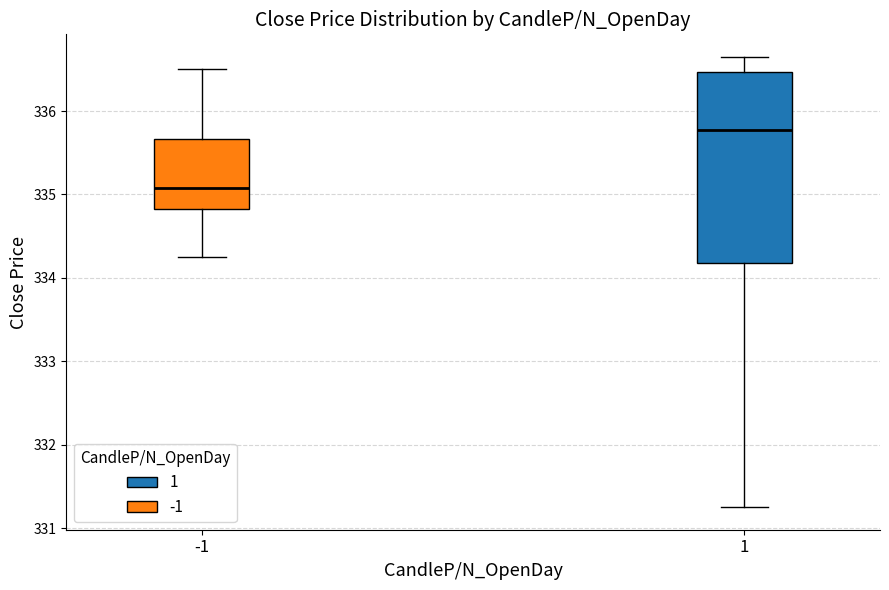

Where is the lower edge of the box at x = -1 on the y-axis? The values are not printed on the chart, so give them approximately, as read against the axis.

334.8